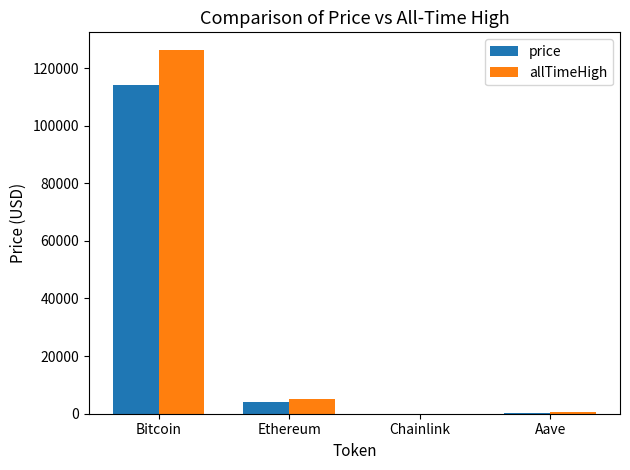

Which series has the largest total across all categories?

allTimeHigh